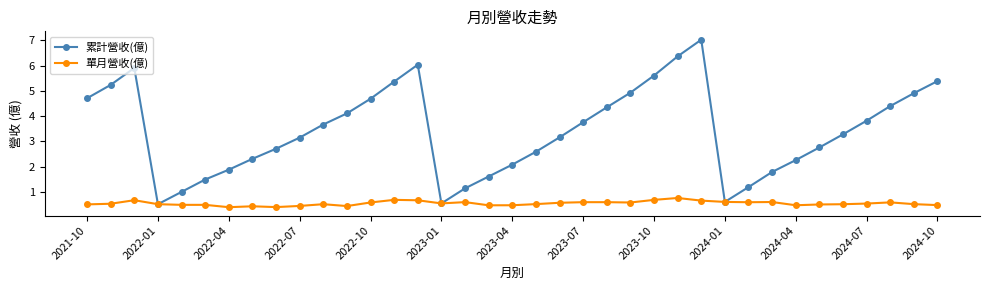

Rank the series by their average value, from highest to lowest.

累計營收(億), 單月營收(億)